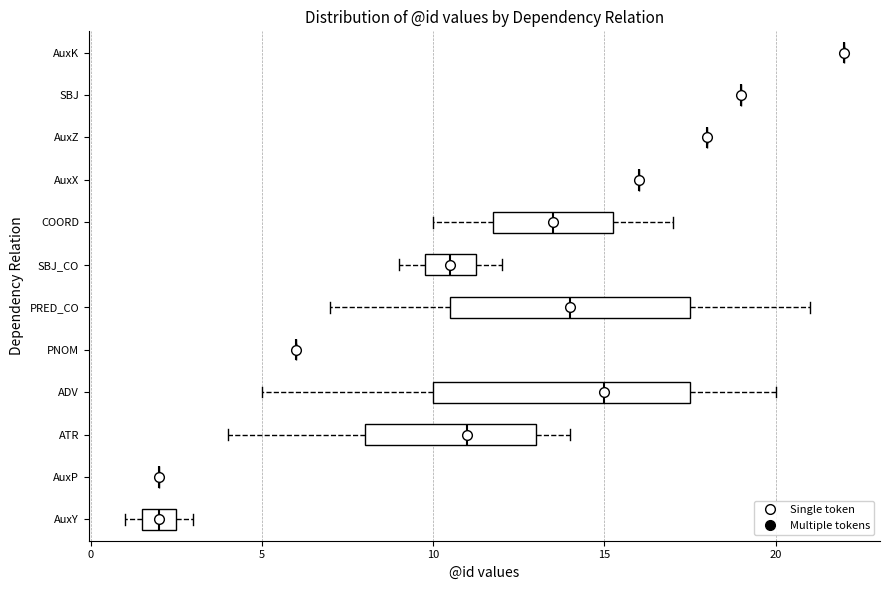

Reading bottom to top, transcribe this box plot: for each box, give where its median line is, the range the box spans, and where its two whiskers end, as read against the x-axis. The values are not printed on the chart, so give them approximately, as read against the axis.

AuxY: median 2.0, box 1.5 to 2.5, whiskers 1.0 to 3.0
AuxP: box collapsed to a line at 2.0, whiskers 2.0 to 2.0
ATR: median 11.0, box 8.0 to 13.0, whiskers 4.0 to 14.0
ADV: median 15.0, box 10.0 to 17.5, whiskers 5.0 to 20.0
PNOM: box collapsed to a line at 6.0, whiskers 6.0 to 6.0
PRED_CO: median 14.0, box 10.5 to 17.5, whiskers 7.0 to 21.0
SBJ_CO: median 10.5, box 10.0 to 11.5, whiskers 9.0 to 12.0
COORD: median 13.5, box 12.0 to 15.5, whiskers 10.0 to 17.0
AuxX: box collapsed to a line at 16.0, whiskers 16.0 to 16.0
AuxZ: box collapsed to a line at 18.0, whiskers 18.0 to 18.0
SBJ: box collapsed to a line at 19.0, whiskers 19.0 to 19.0
AuxK: box collapsed to a line at 22.0, whiskers 22.0 to 22.0